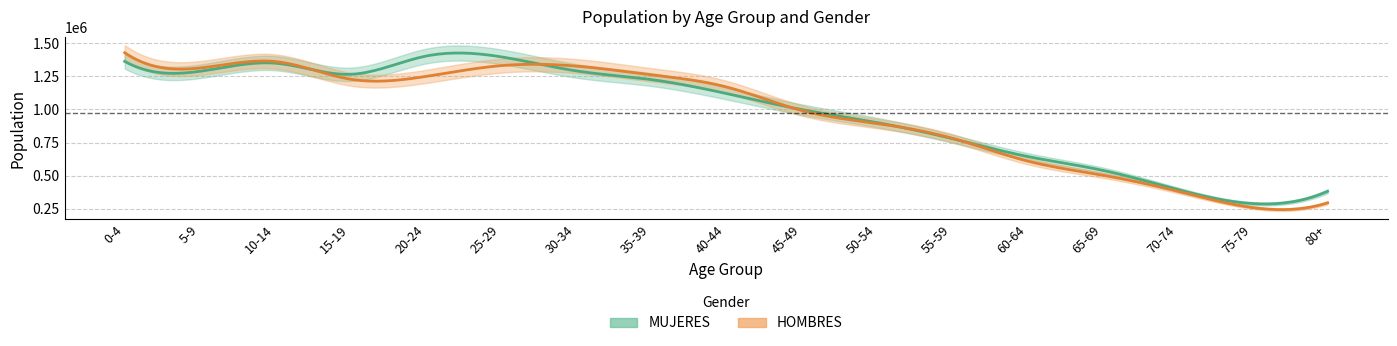

How many interior local valleys does the HOMBRES series have?

3